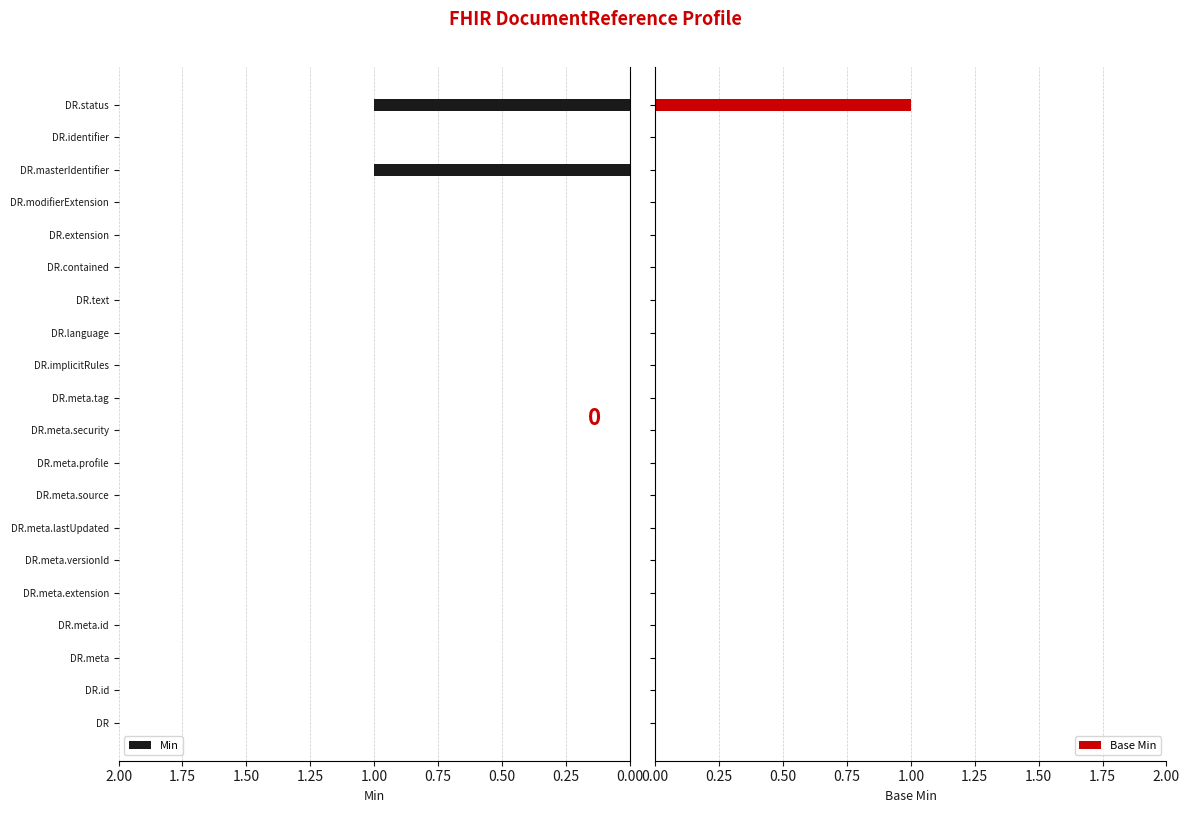

The Min series shows -1 at DR.contained. True or false?

False